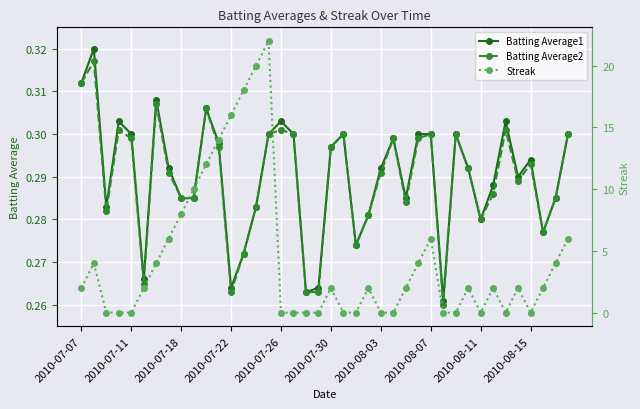

At how many categories does at least one series exceed 13?

5